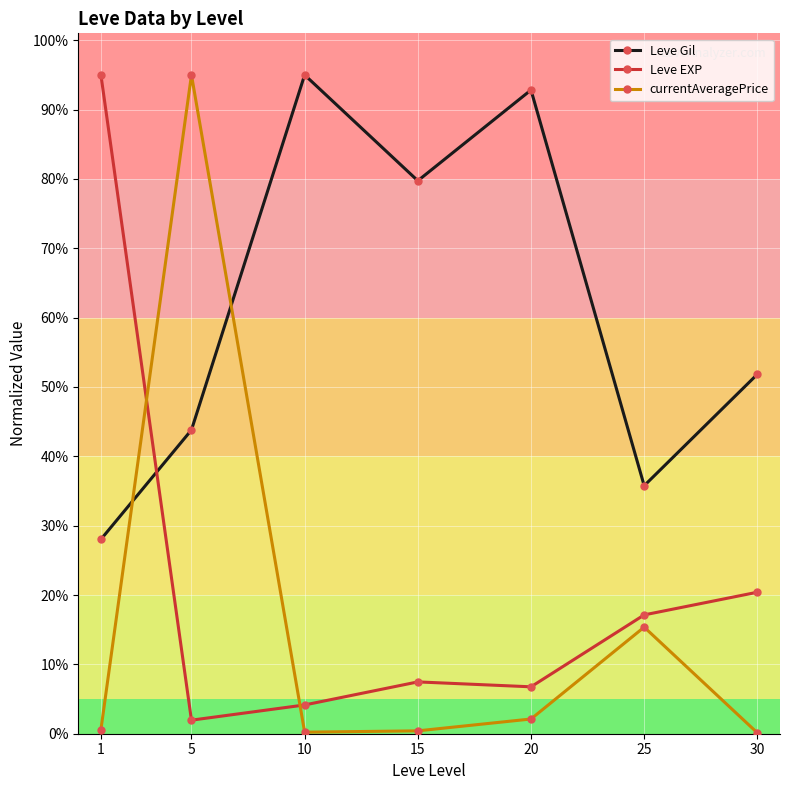

Which series has the largest total across all categories?

Leve Gil